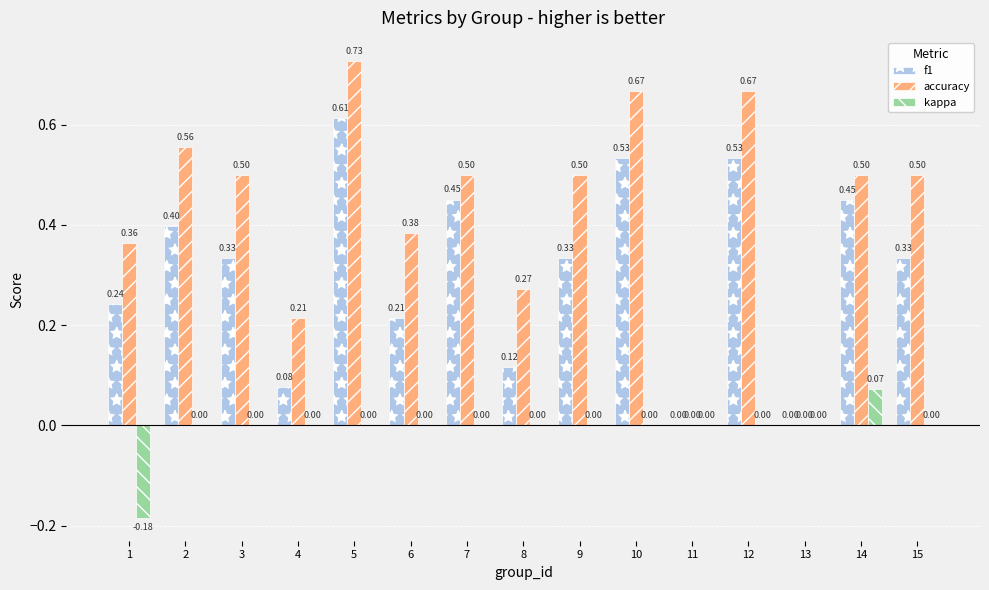

What are all the series names shown in the legend?

f1, accuracy, kappa